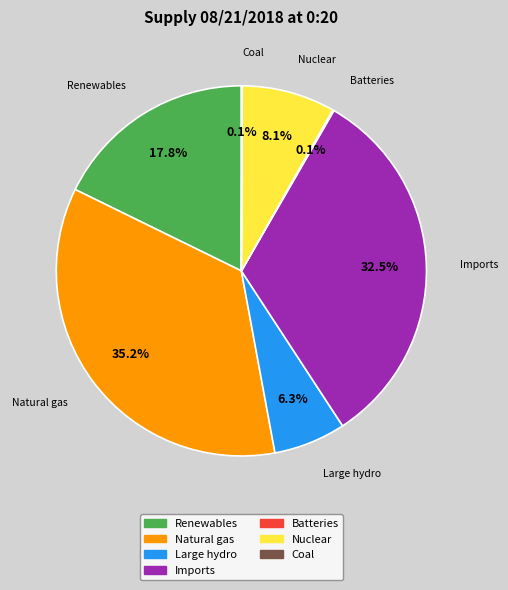

Is there any slice that represents more than half of the pie?

No